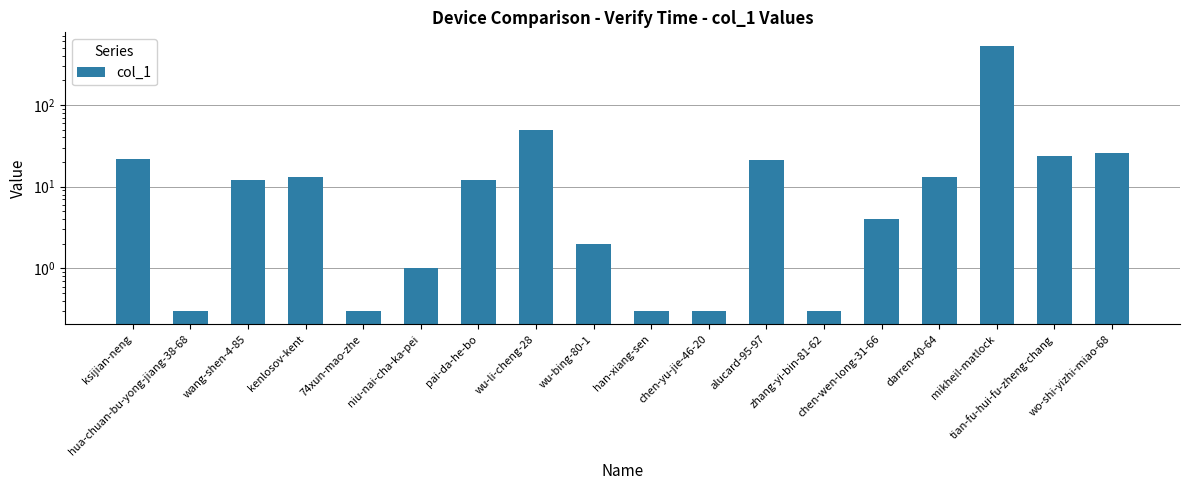

What is the sum of the values at darren-40-64 and pai-da-he-bo?

25.0